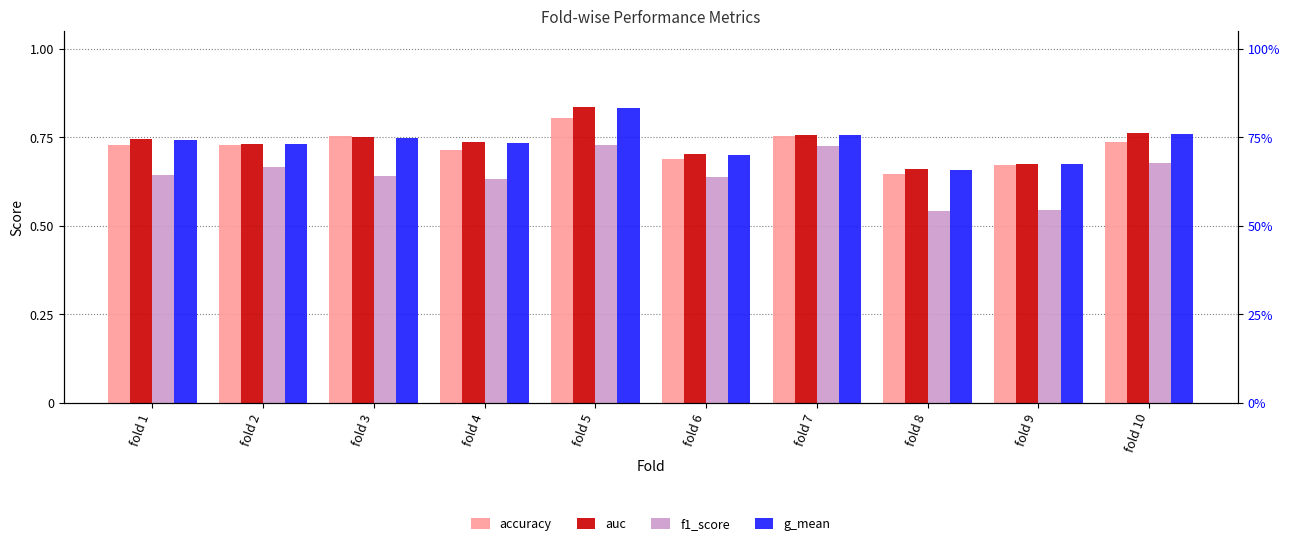

What is the minimum value for g_mean?

0.7